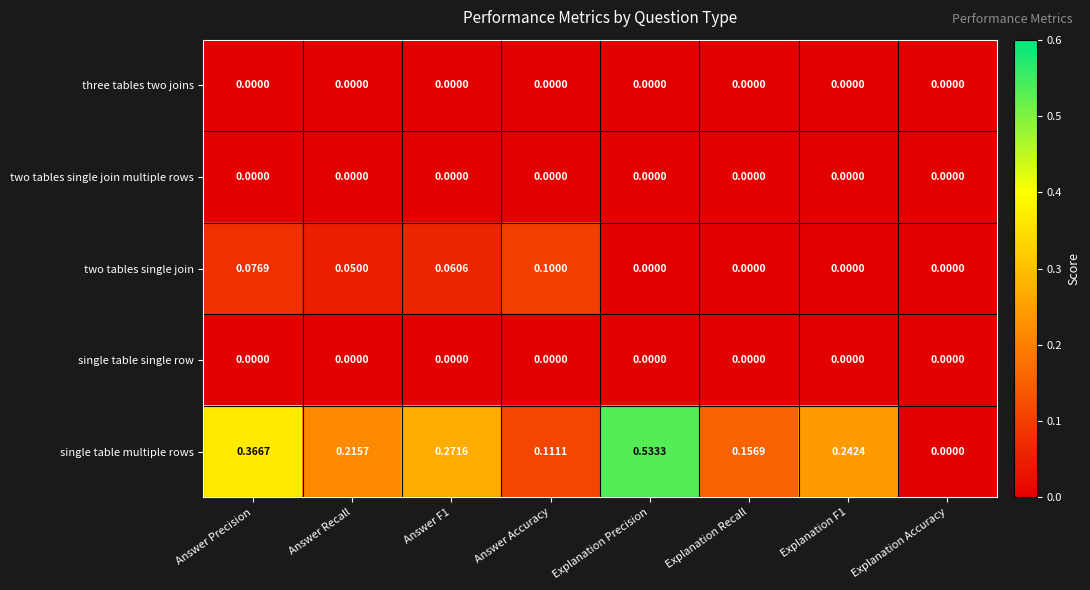

Which series has the largest range (max minus min)?

single table multiple rows